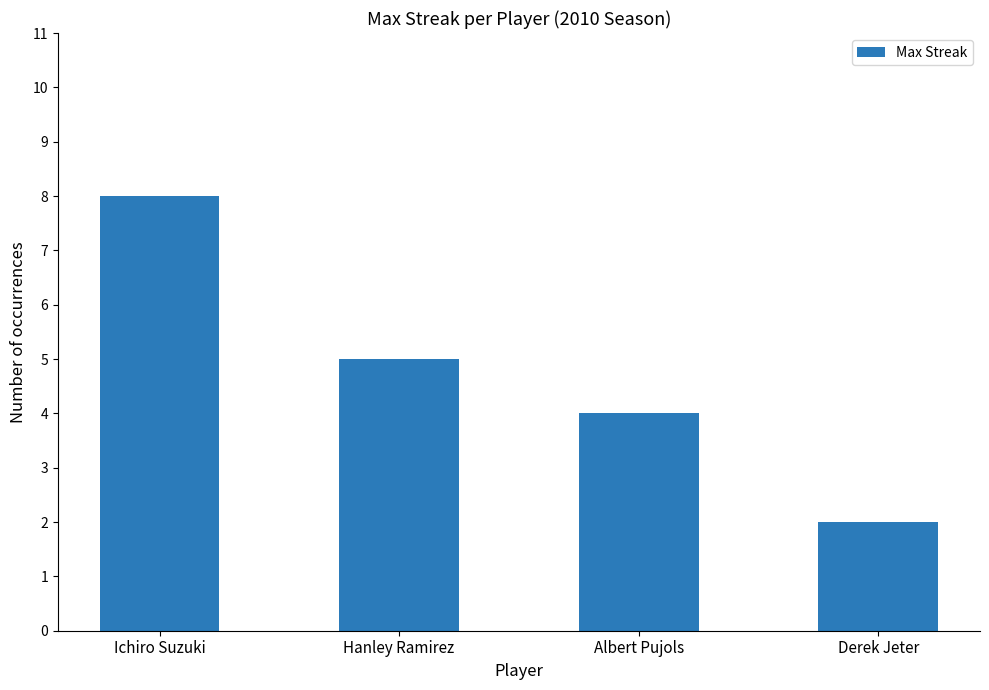

Reading left to right, transcribe all the data shown in this chart.

8	5	4	2